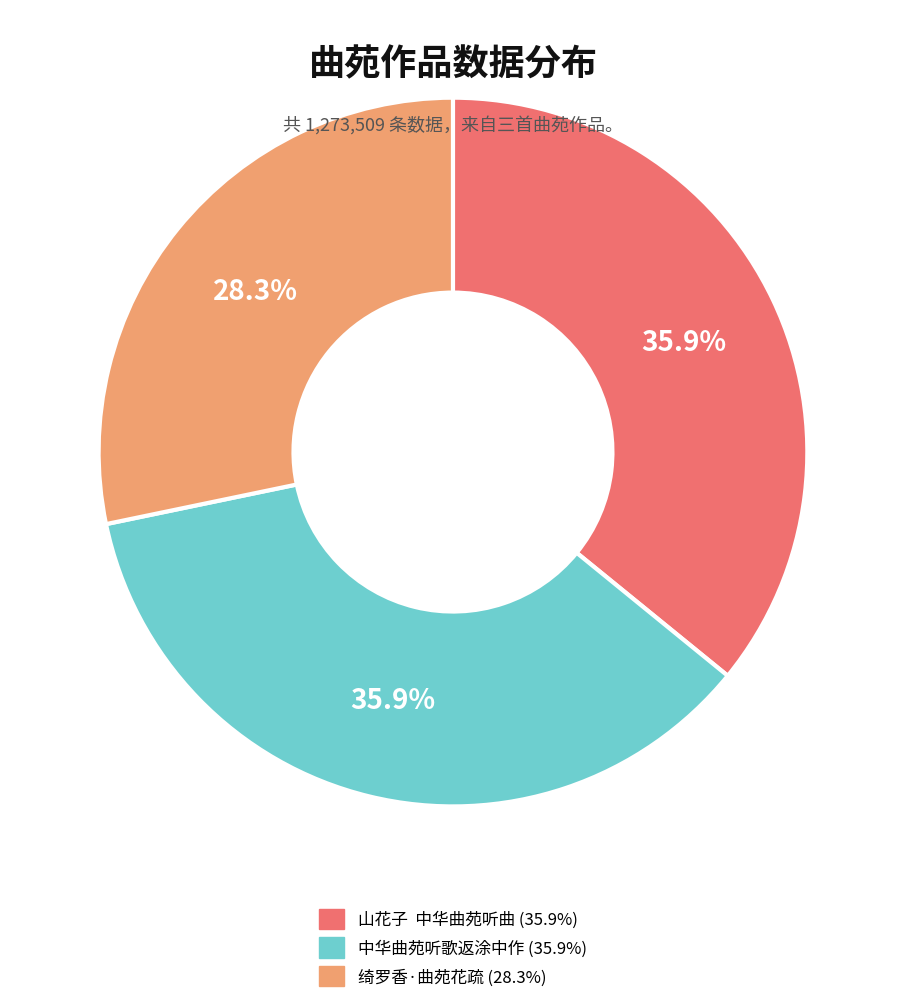

How many segments does this pie chart have?

3